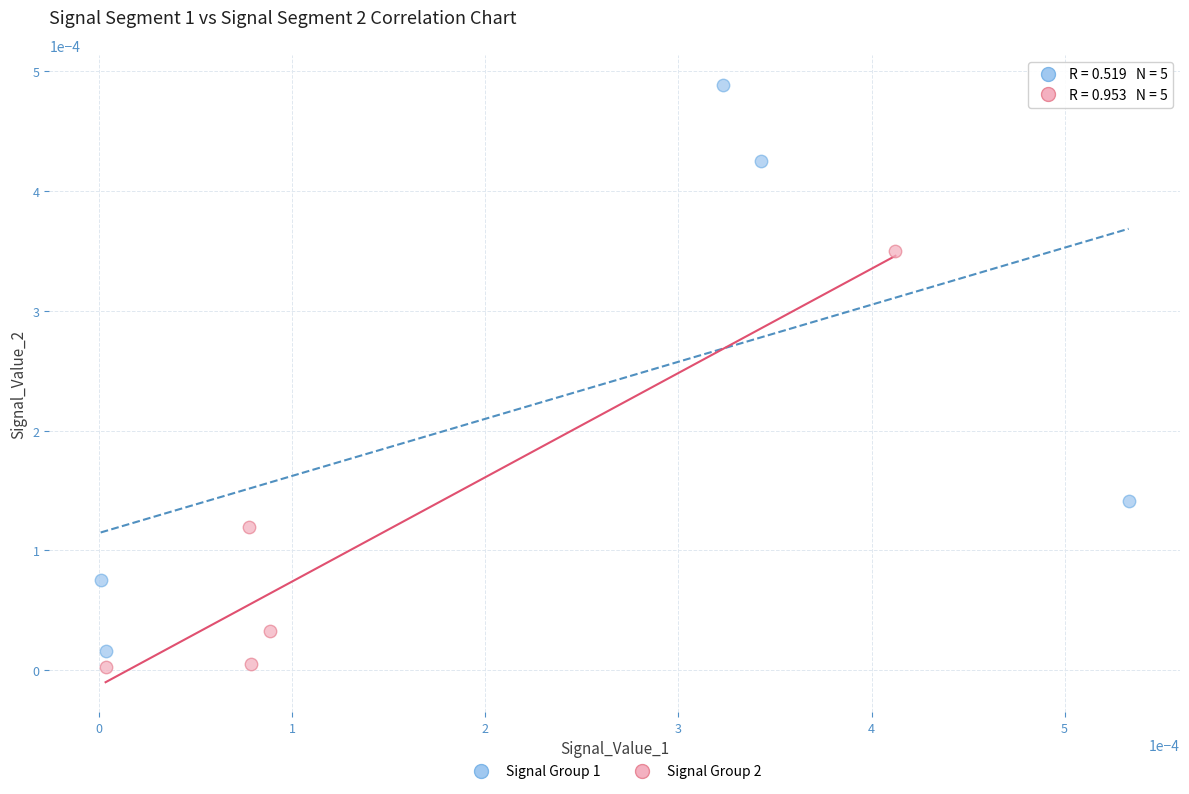

Which series reaches the maximum Y coordinate?

Signal Group 1